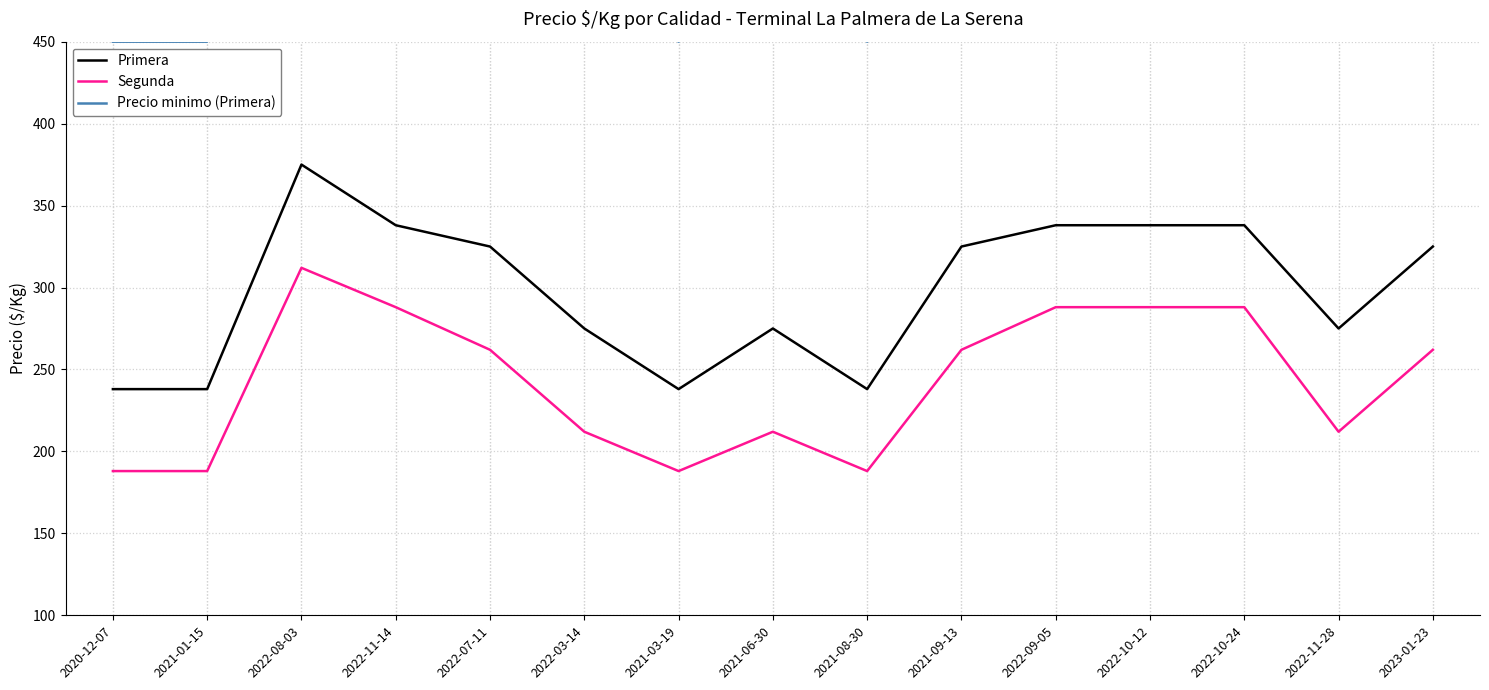

Which category has the highest value in the Segunda series?

2022-08-03